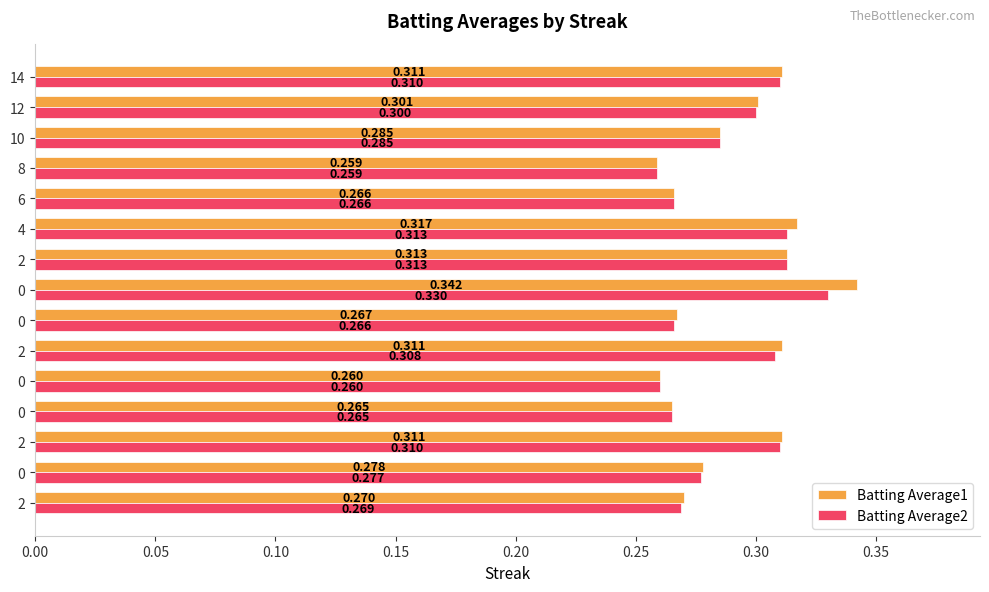

What are all the series names shown in the legend?

Batting Average1, Batting Average2